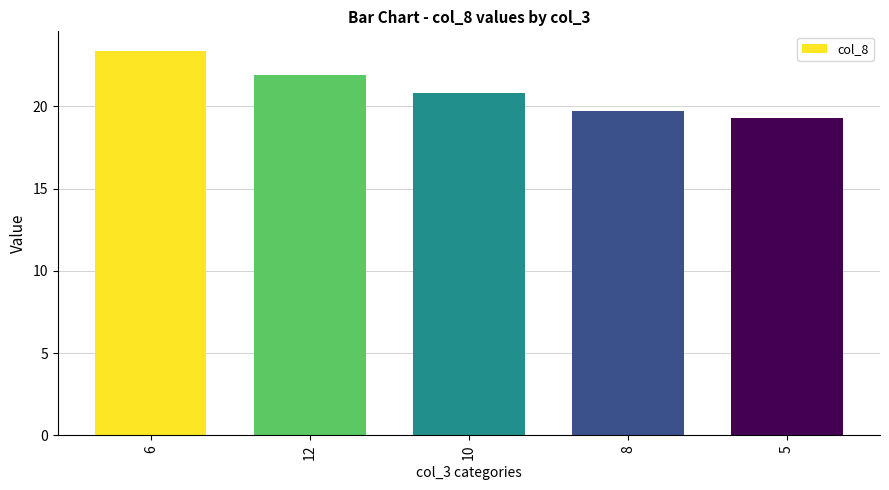

List the labels in order of value, largest first.

6, 12, 10, 8, 5